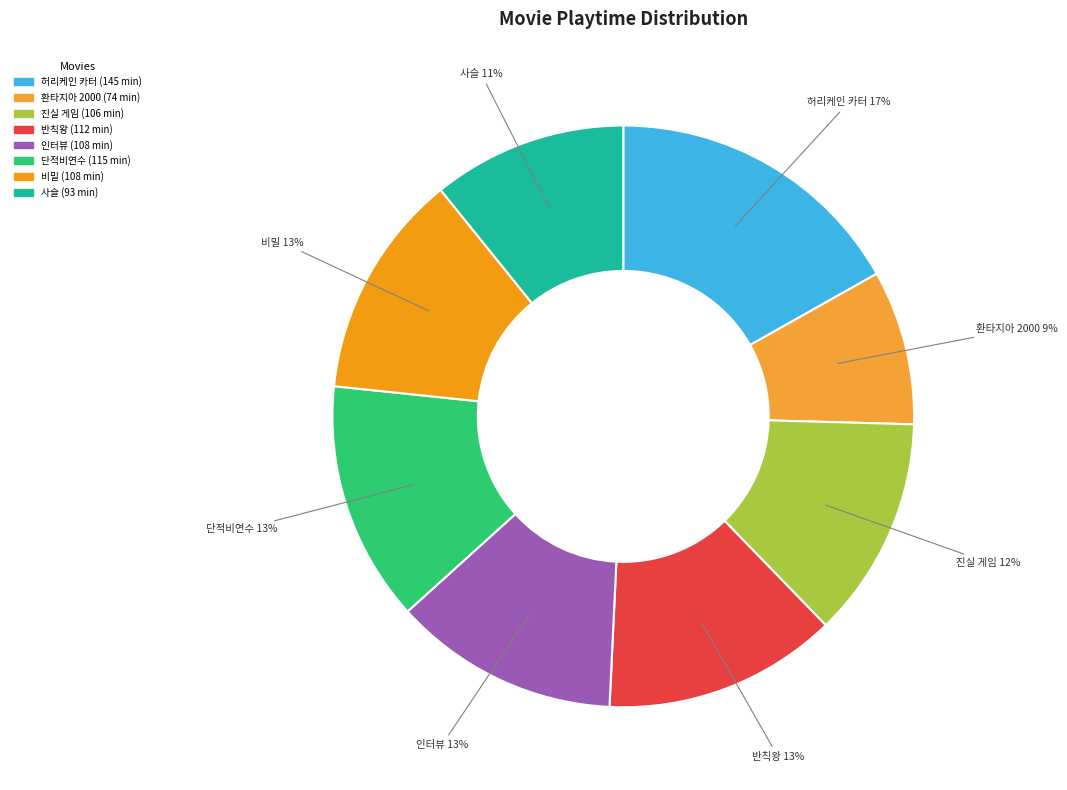

What percentage is the 반칙왕 slice, to the nearest percent?

13%